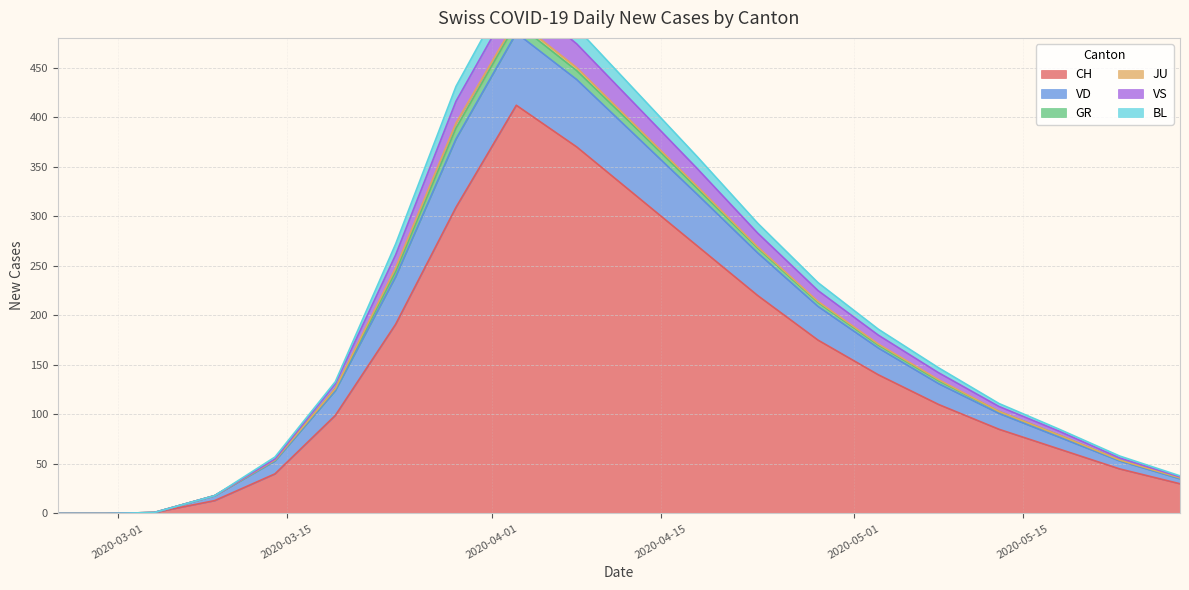

The BL series shows 200 at 2020-03-21. True or false?

False